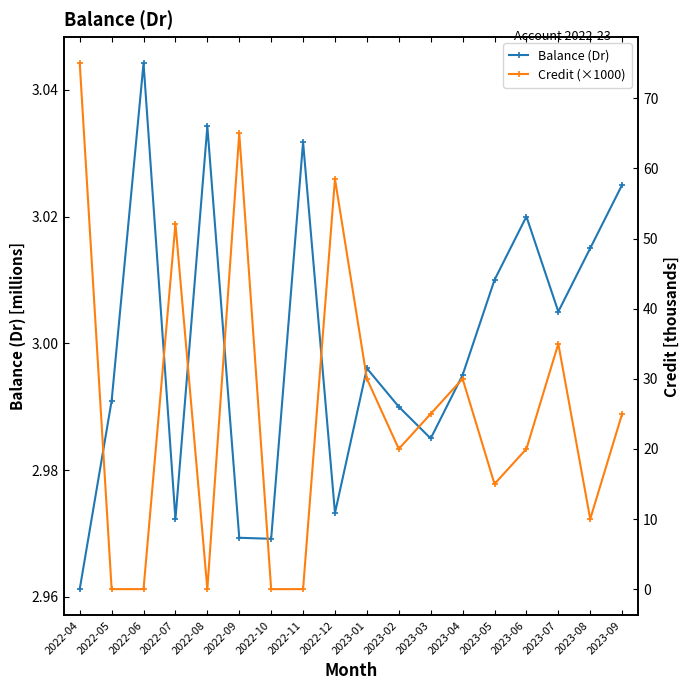

What is the label of the 11th point from the right?

2022-11